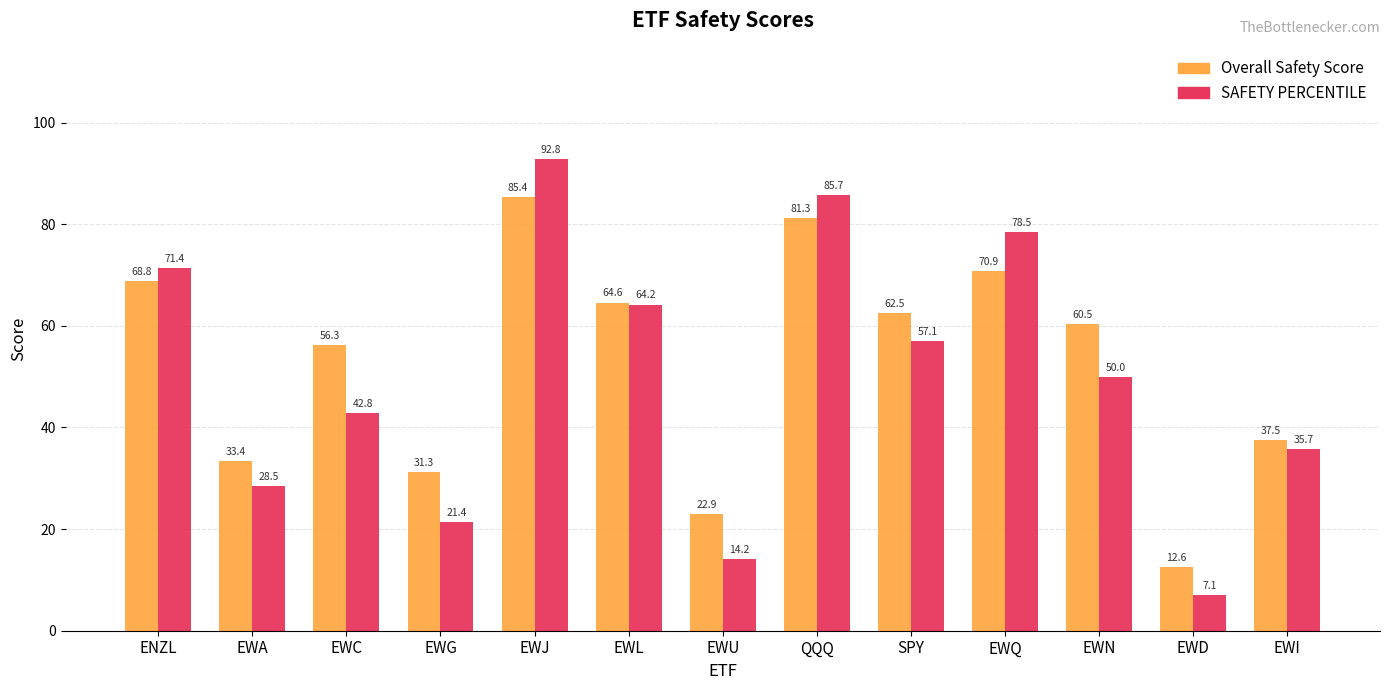

What is the label of the 7th bar from the right?

EWU